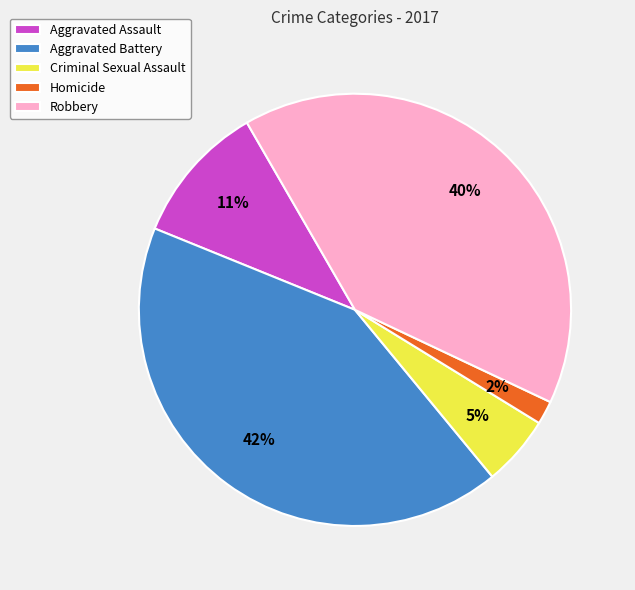

Which has a higher value, Robbery or Aggravated Battery?

Aggravated Battery